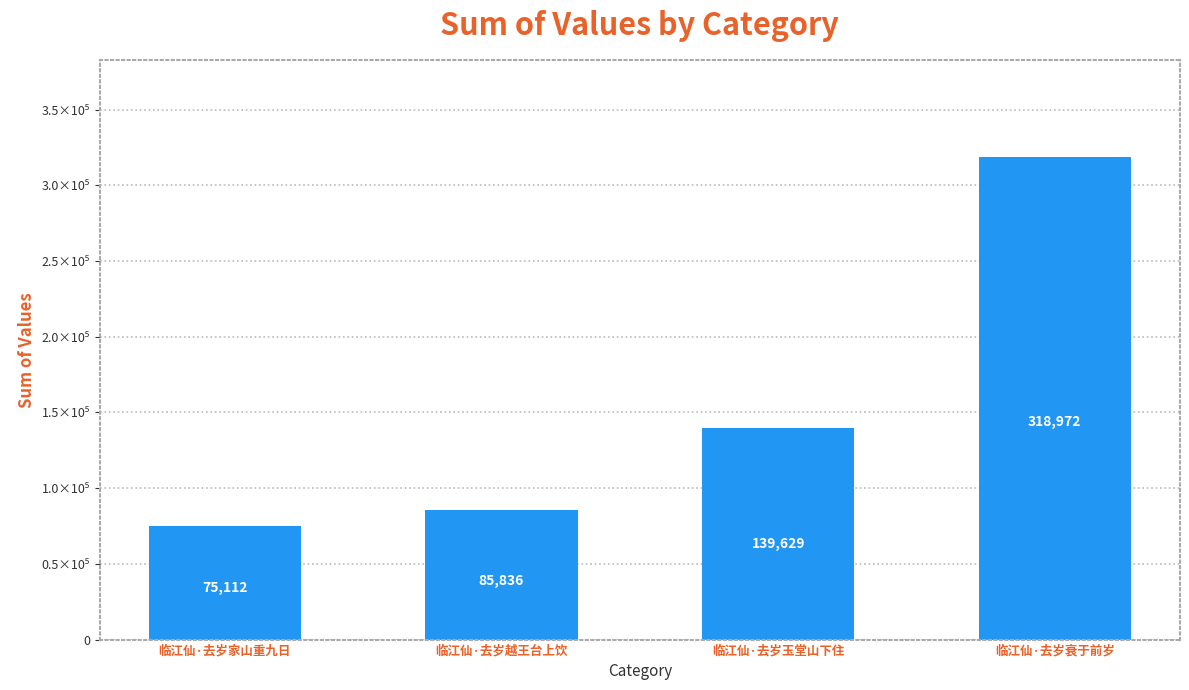

Are the bars horizontal?

No